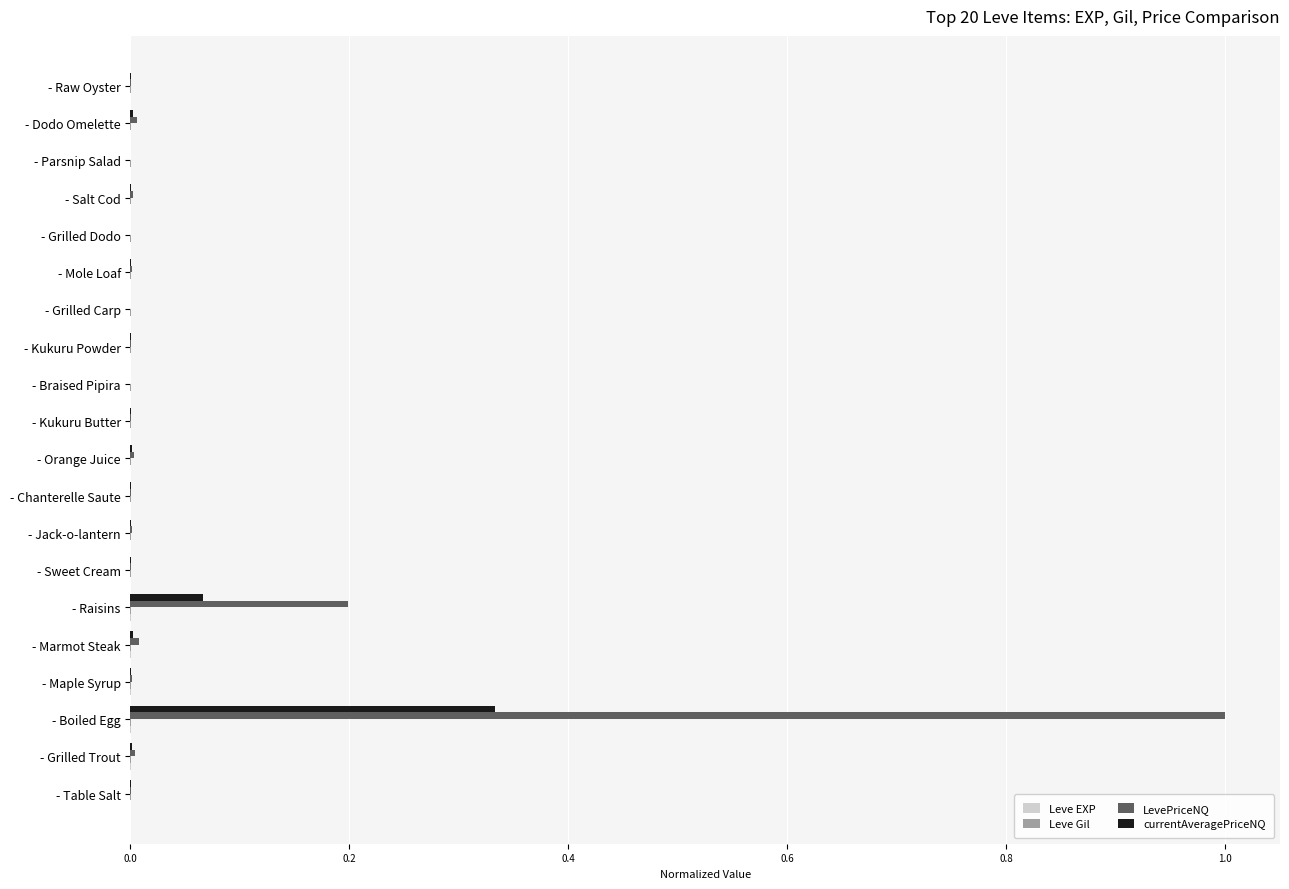

What is the sum of all LevePriceNQ values?

1.2